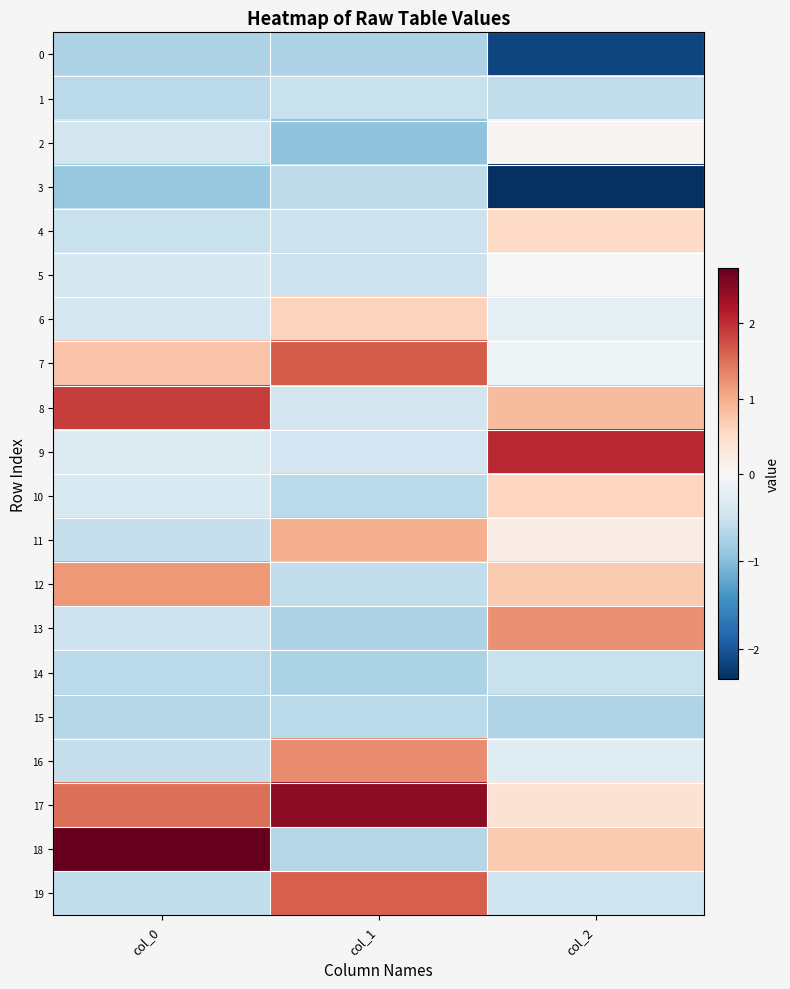

Which series has the largest total across all categories?

17